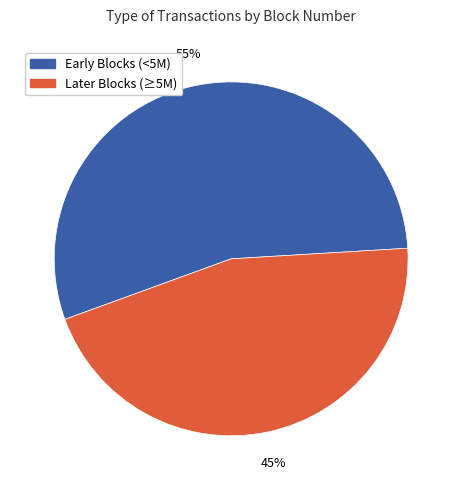

Does any single category account for the majority?

Yes